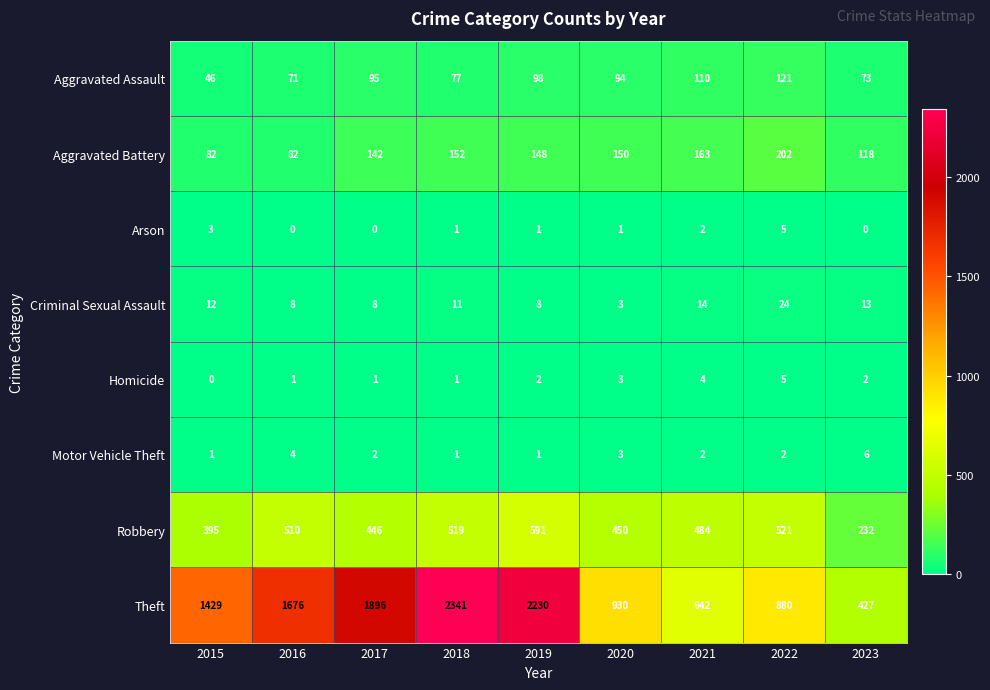

Which series changed the most between 2016 and 2021?

Theft